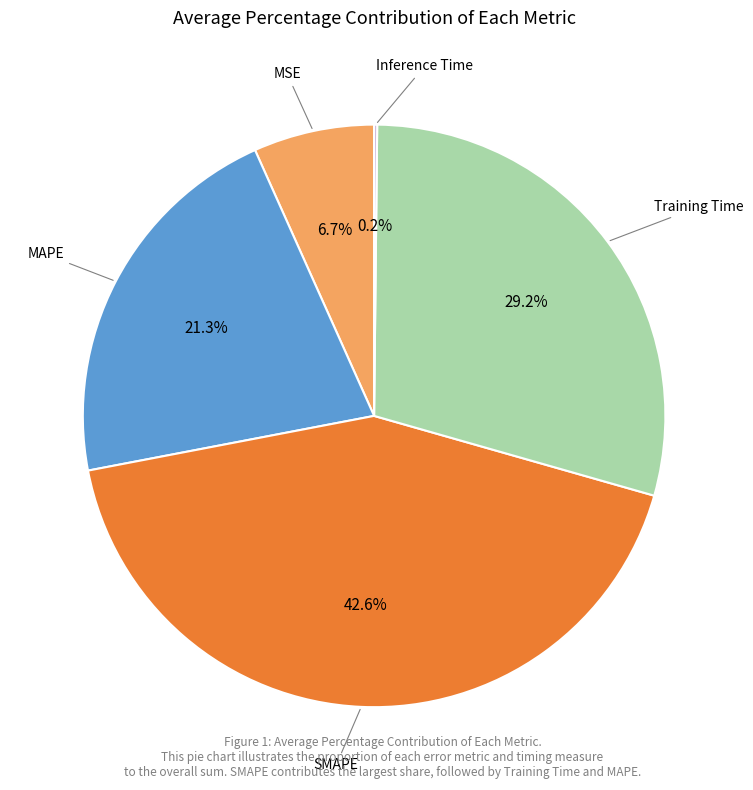

Does any single category account for the majority?

No